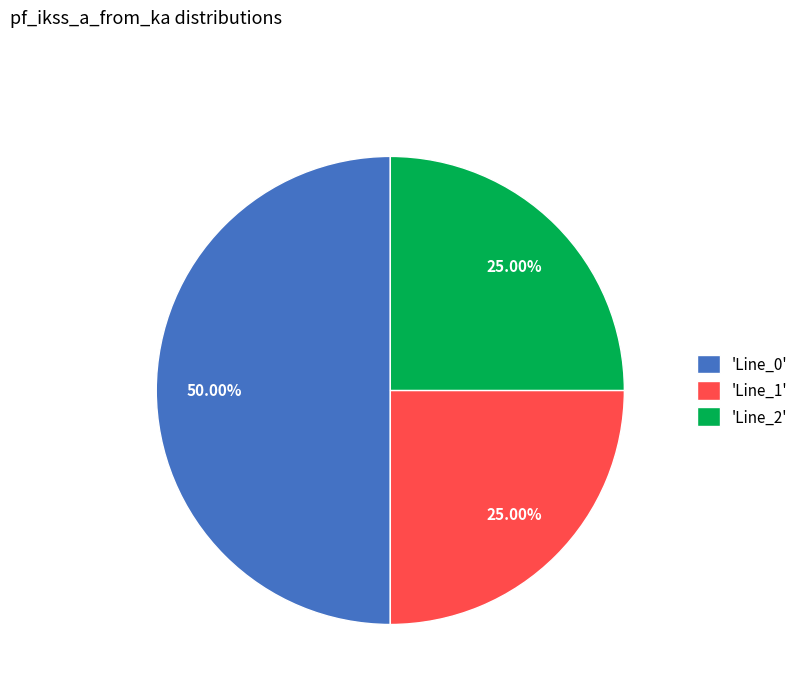

To the nearest percent, what is the average slice percentage?

33%